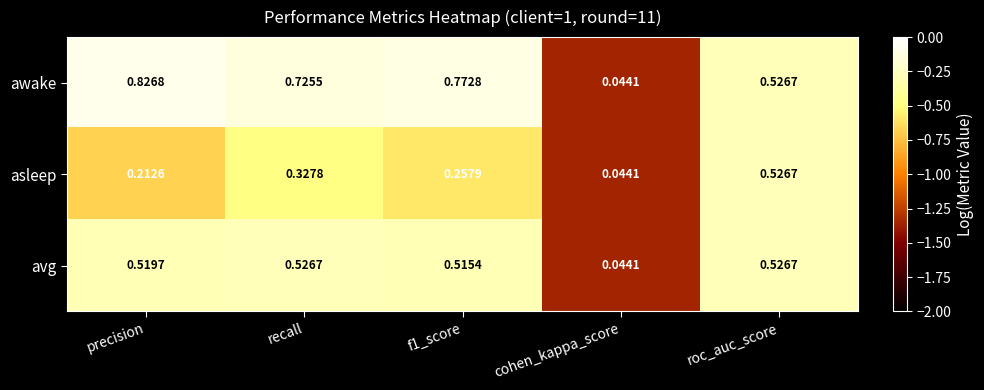

Which label corresponds to the smallest value in the chart?

cohen_kappa_score